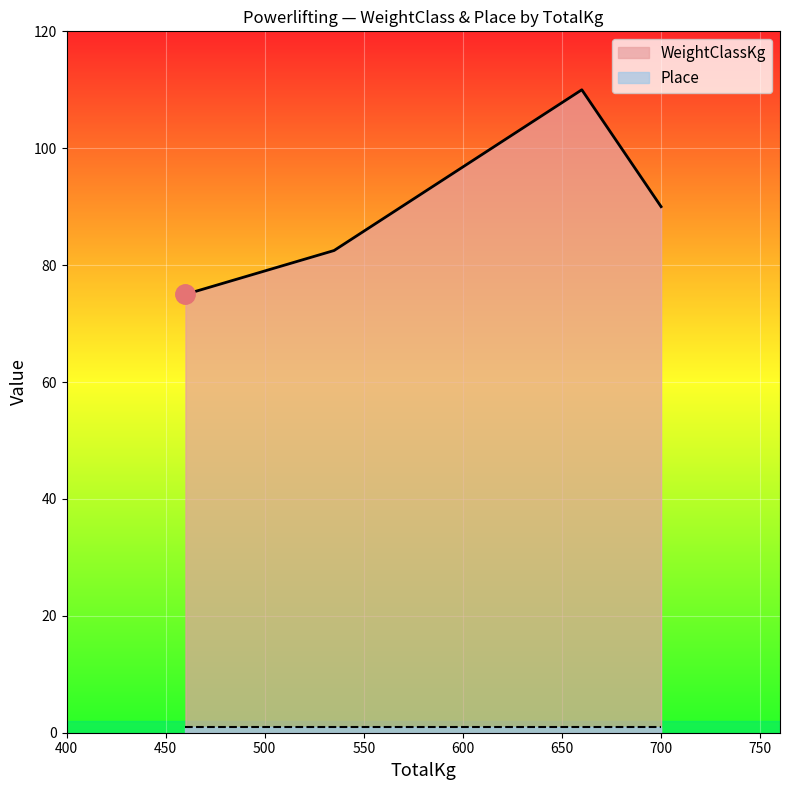

True or false: Place and WeightClassKg cross at least once.

False